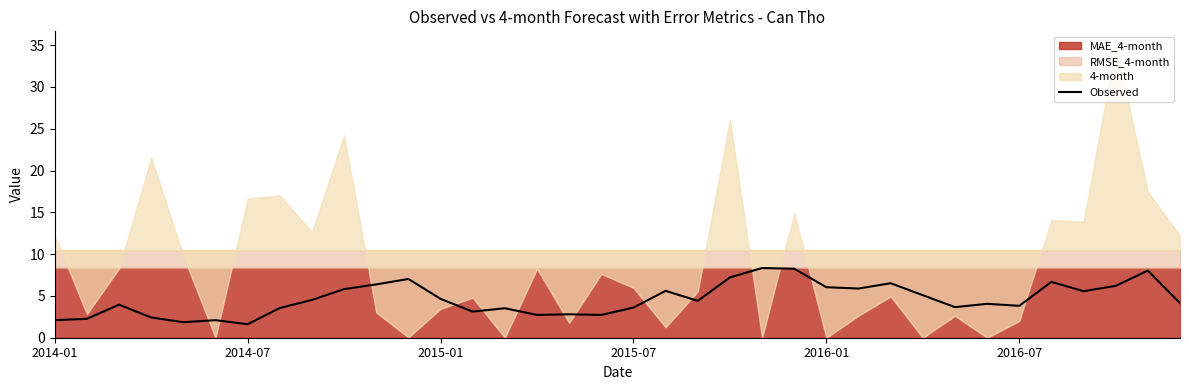

What is the minimum value for Observed?

1.6